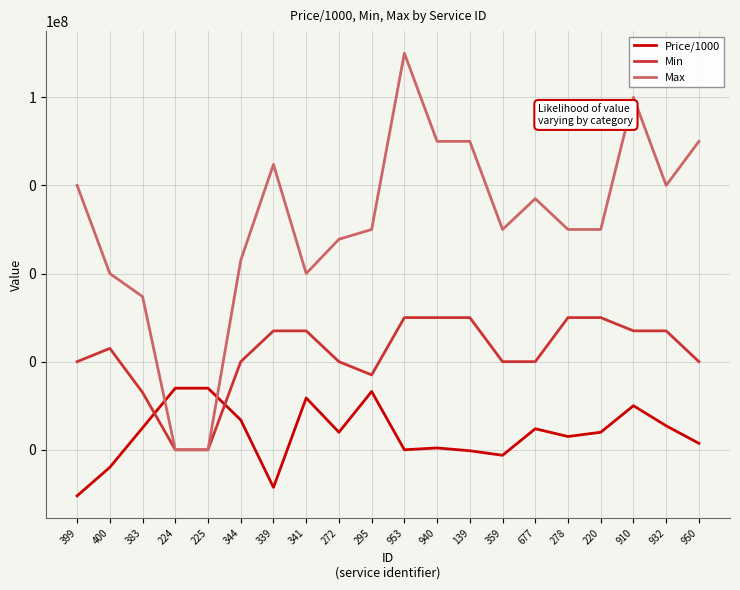

What are all the series names shown in the legend?

Price/1000, Min, Max